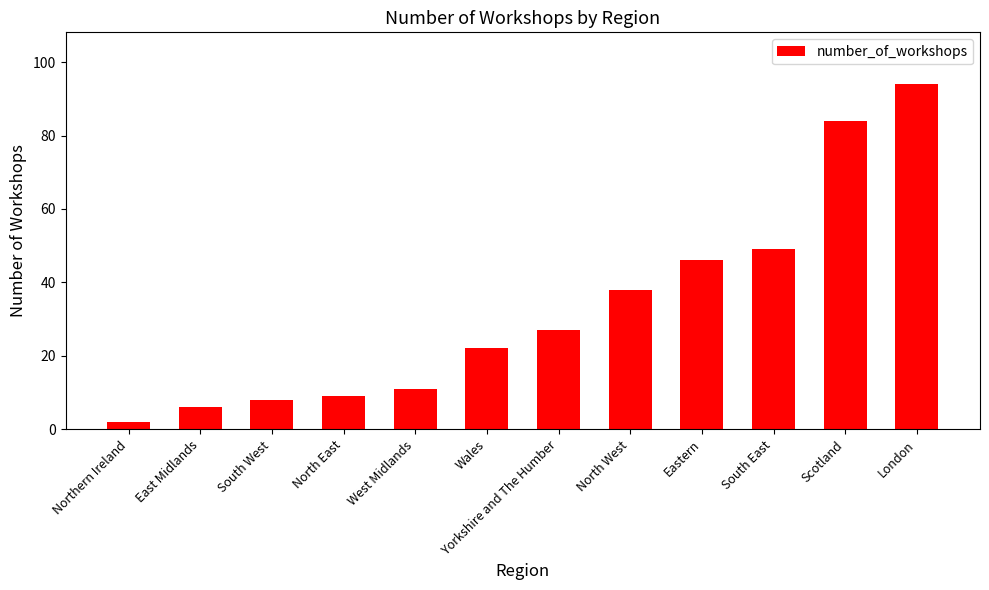

Is it true that the value at South East is 73?

False